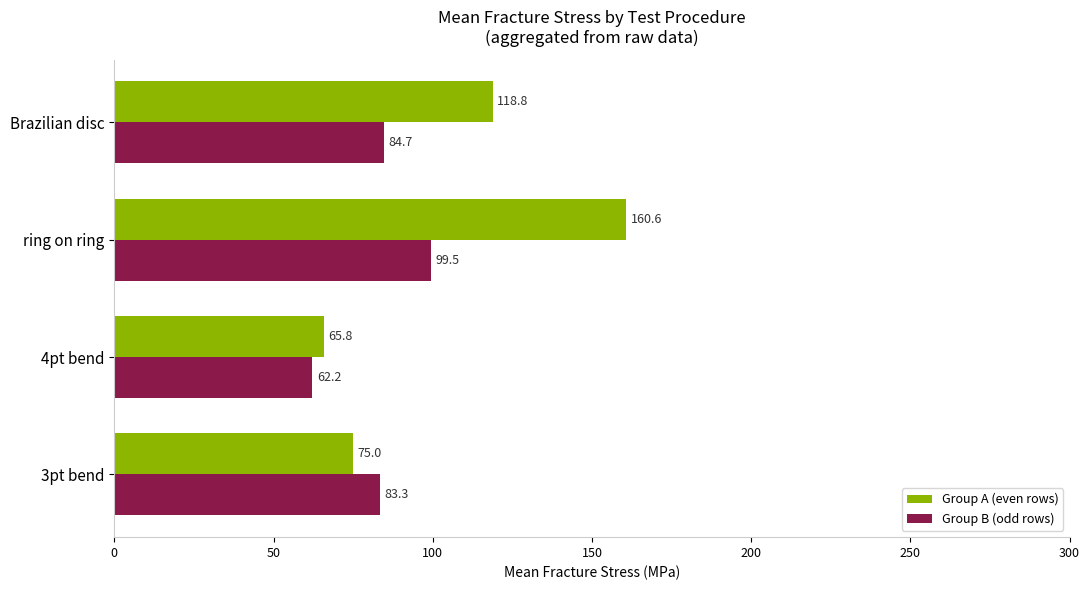

What is the difference between the maximum and minimum values in the Group A (even rows) series?

94.8